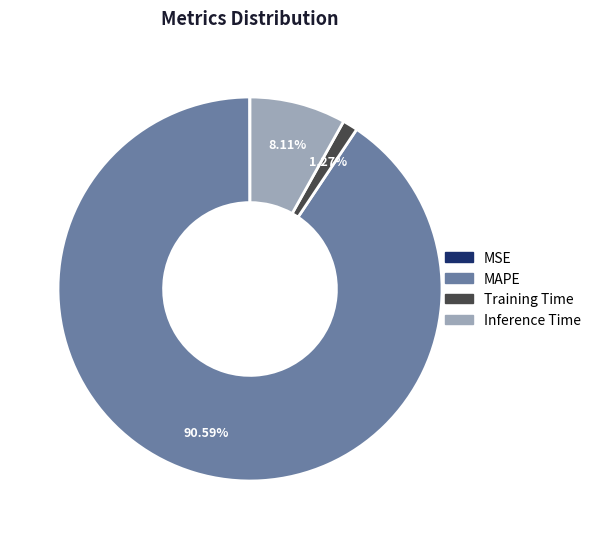

Which category accounts for the majority?

MAPE